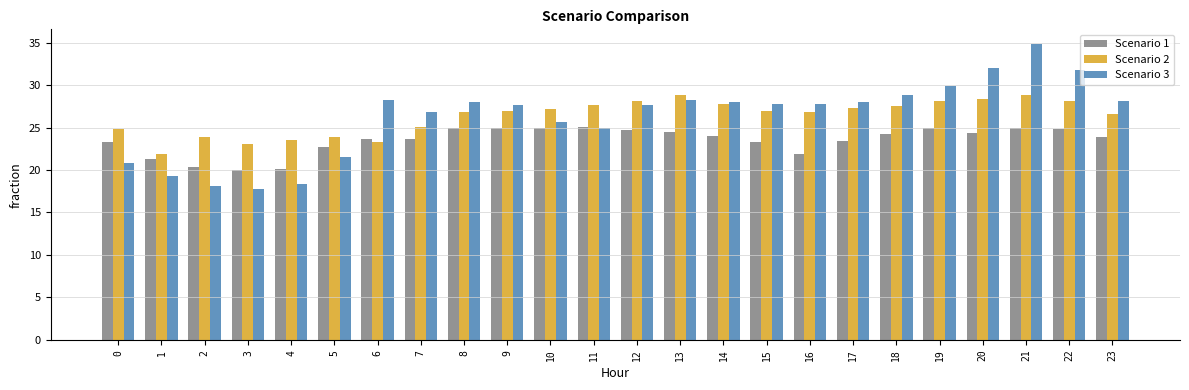

How many data points in Scenario 2 are above 26?

16